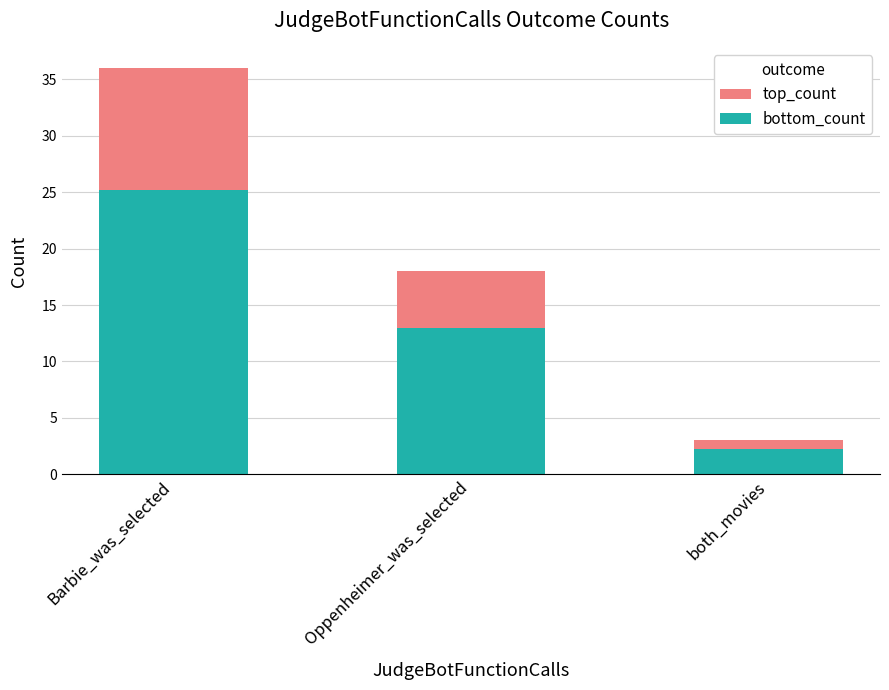

Does the chart contain stacked bars?

Yes